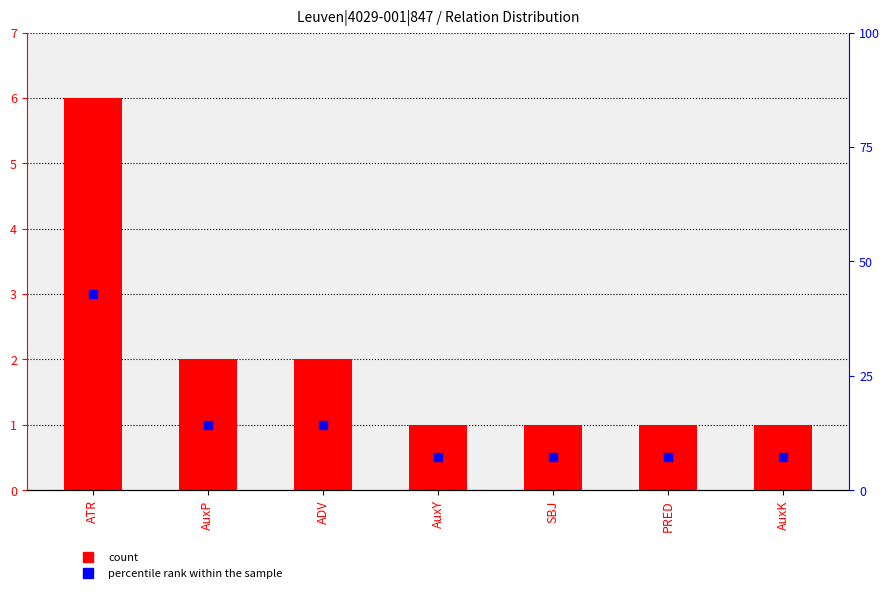

Is the value of percentile rank within the sample at ATR greater than the value of count at ATR?

Yes